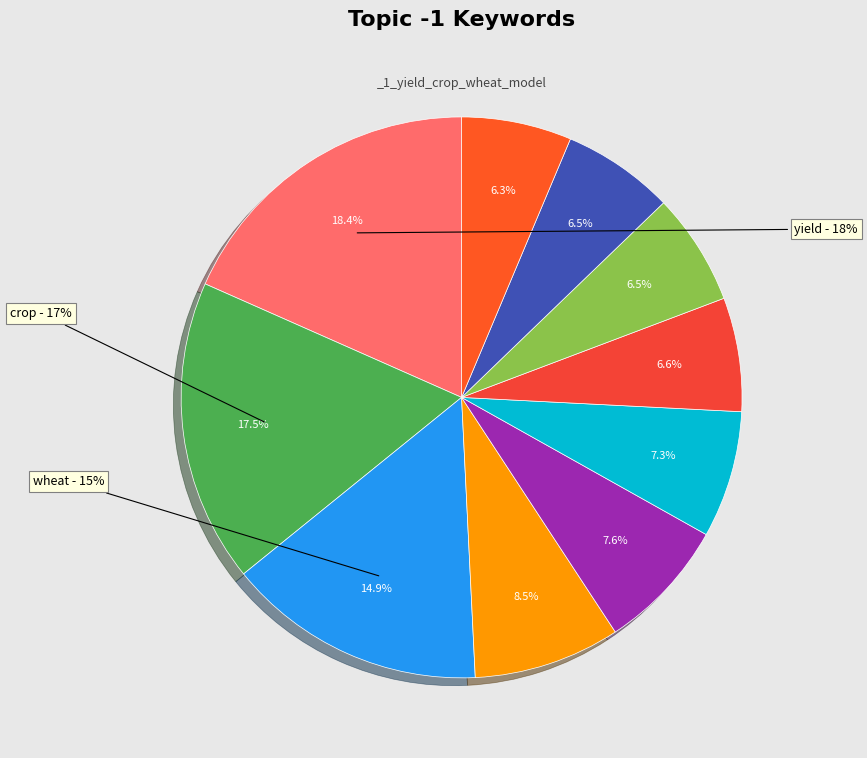

Is it true that maize is 17% of the pie?

False